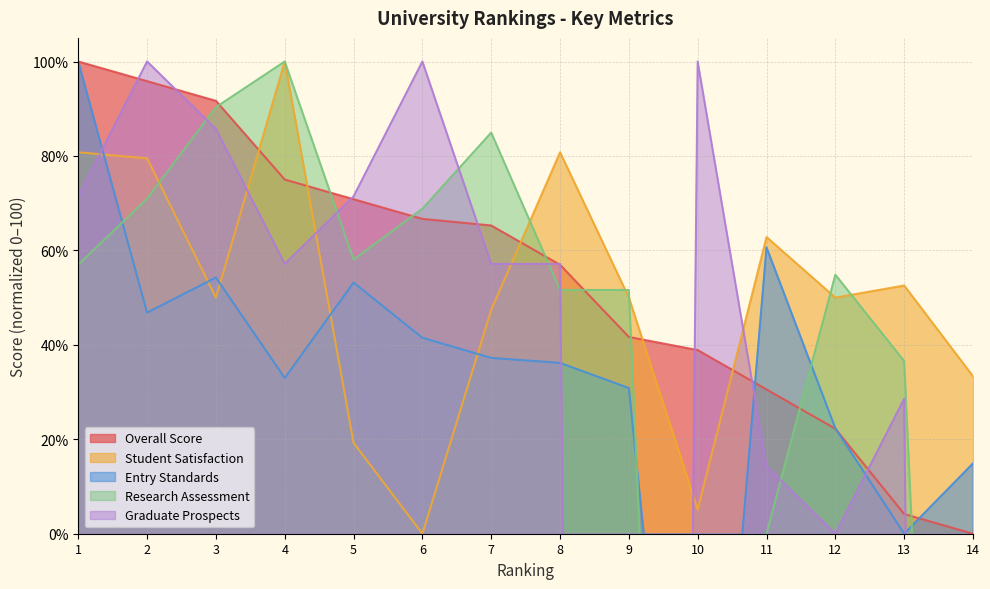

How many interior local valleys does the Entry Standards series have?

4